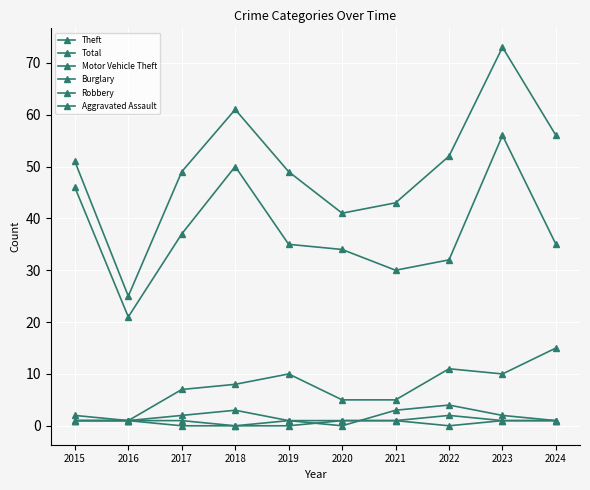

At which category is the sum across all series the highest?

2023